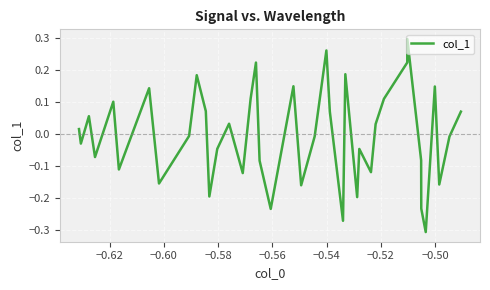

What is the difference between the maximum and minimum values?

0.6